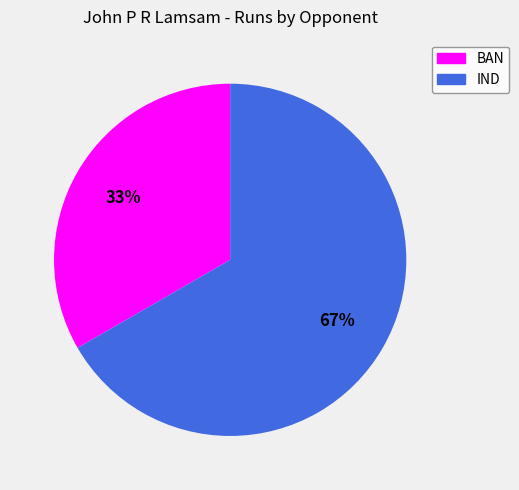

The BAN slice represents 28% of the pie. True or false?

False